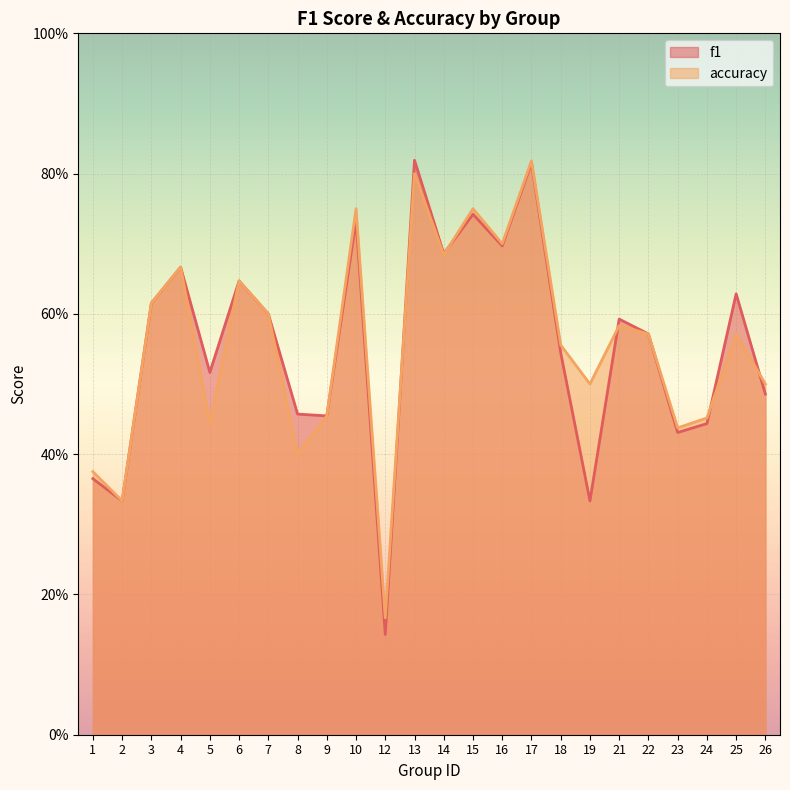

At how many categories does at least one series exceed 0?

24